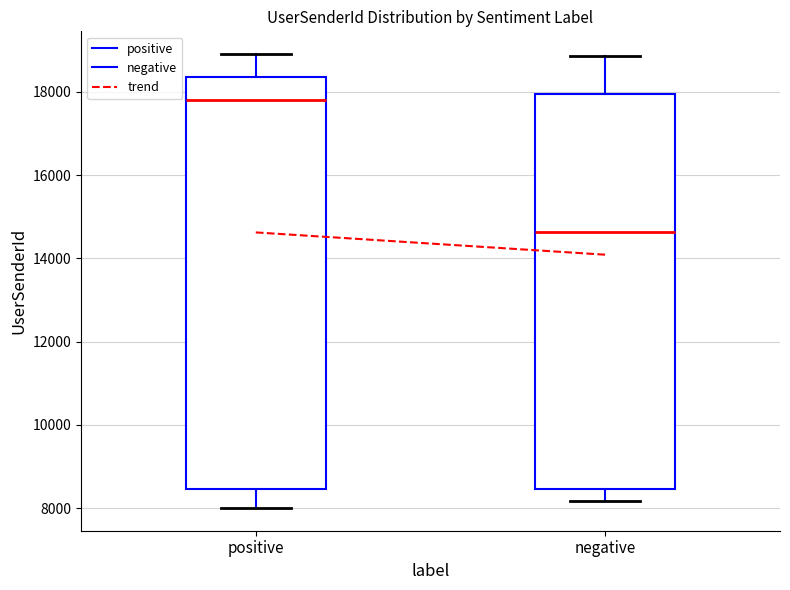

Where is the upper edge of the box for negative on the y-axis? The values are not printed on the chart, so give them approximately, as read against the axis.

18000